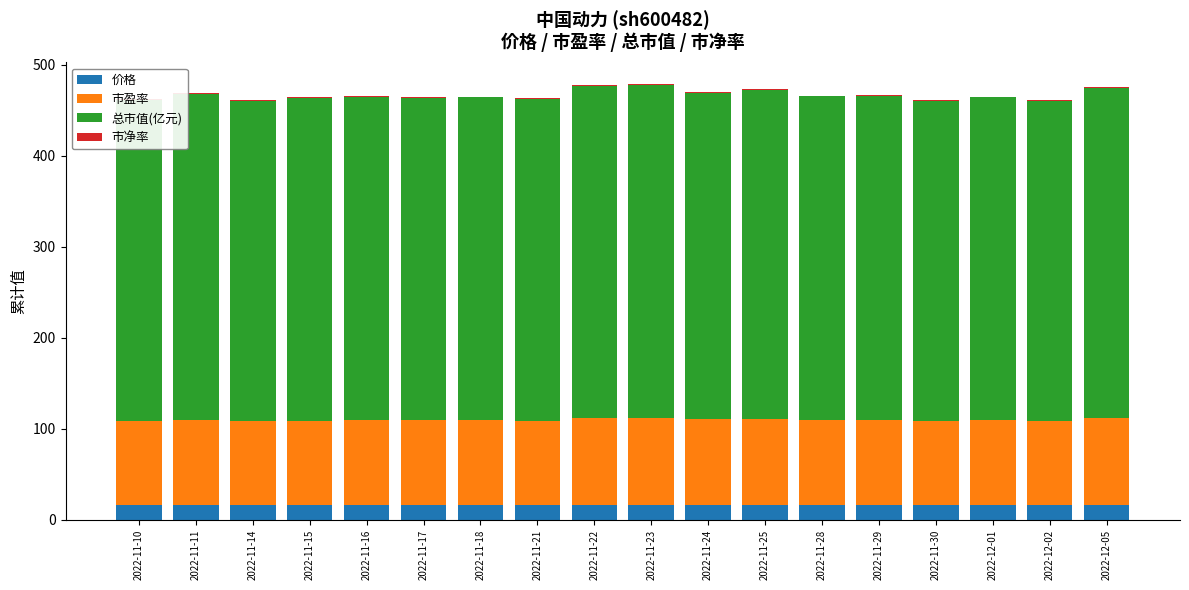

What are all the series names shown in the legend?

价格, 市盈率, 总市值(亿元), 市净率